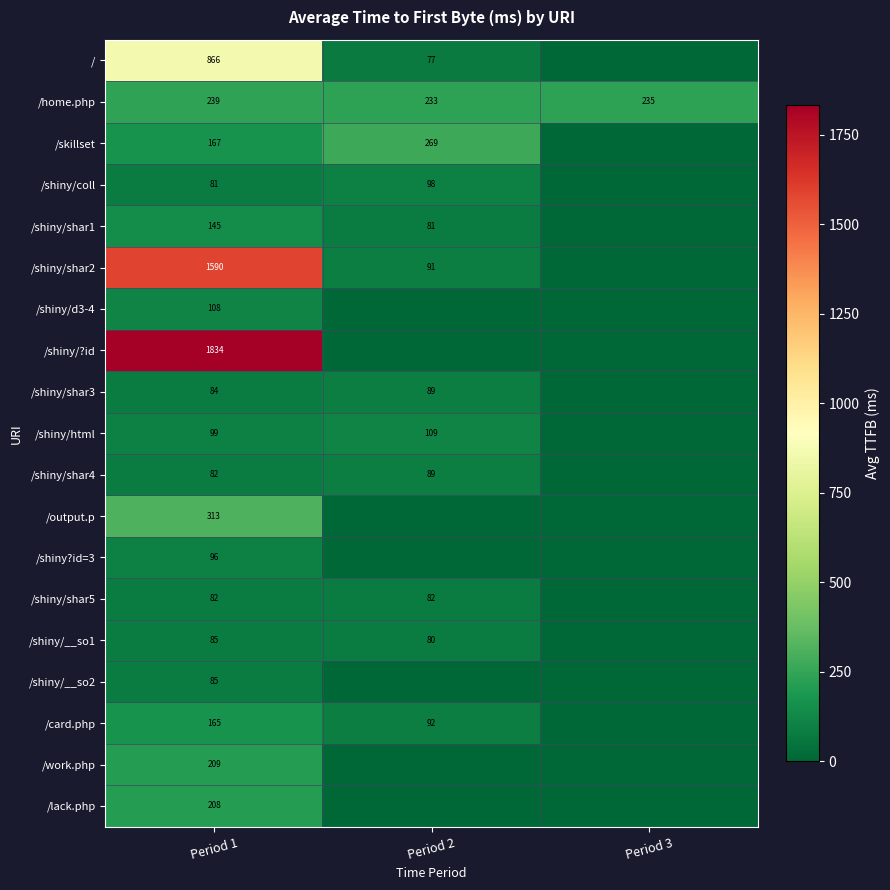

What is the difference between the highest and lowest values at Period 1?

1753